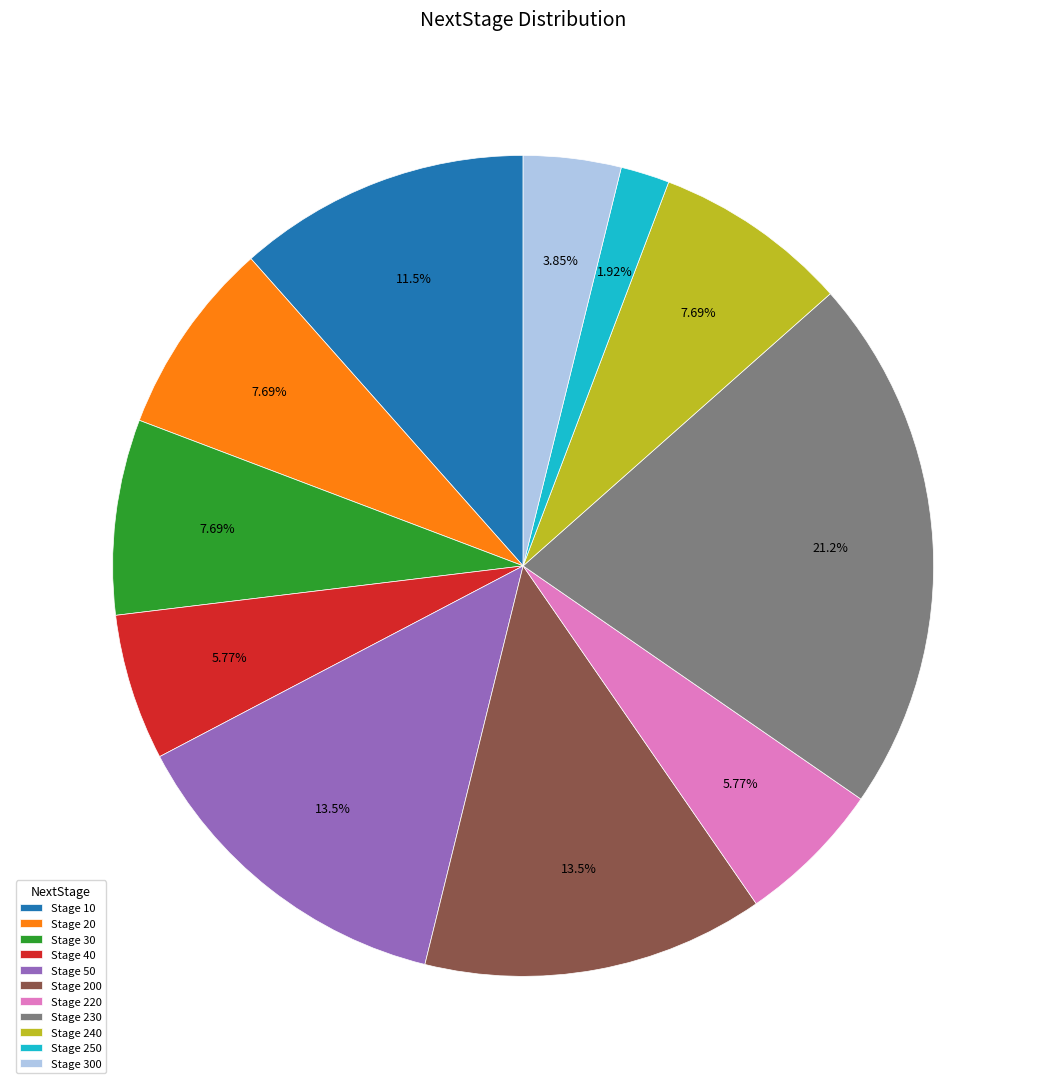

Do Stage 230 and Stage 30 together represent more than half of the pie?

No